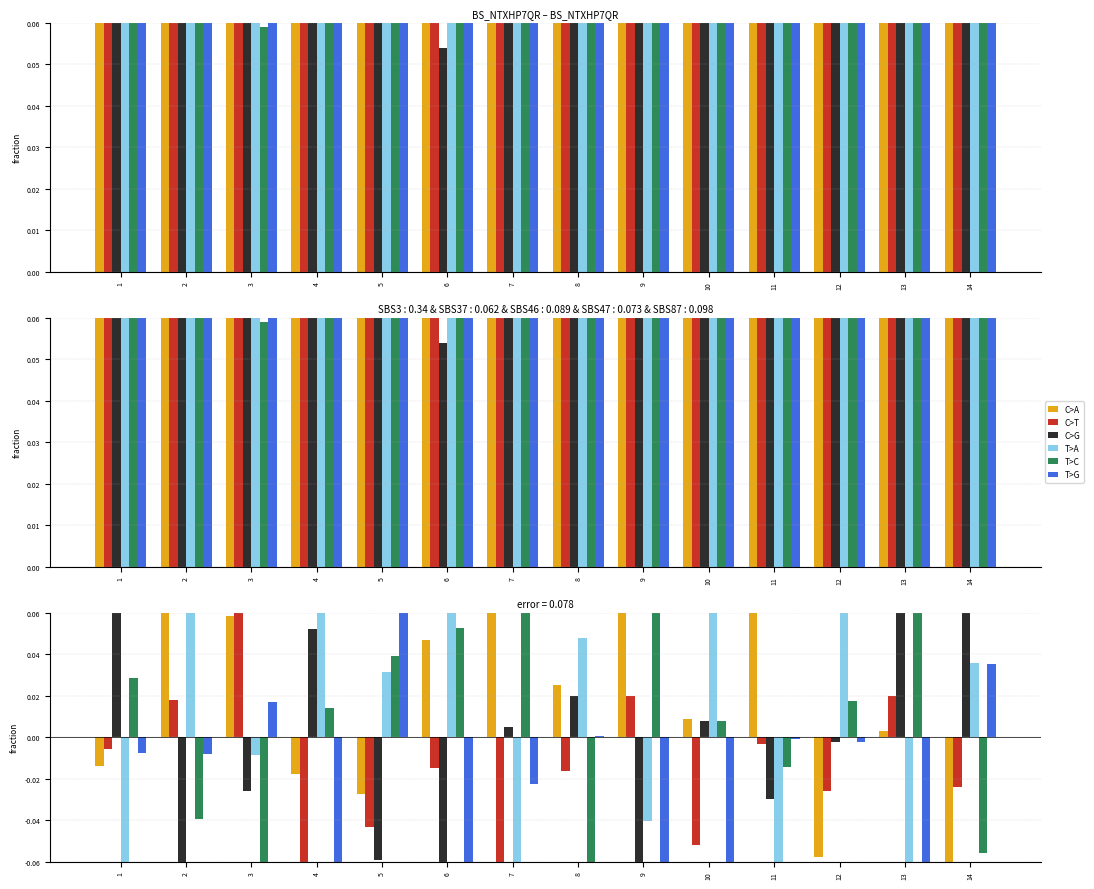

Reading left to right, what are all the values shown in this chart?

C>A: 0.2	0.2	0.2	0.1	0.1	0.2	0.2	0.2	0.2	0.2	0.3	0.1	0.2	0.1
C>T: 0.2	0.2	0.2	0.1	0.1	0.2	0.1	0.2	0.2	0.1	0.2	0.1	0.2	0.1
C>G: 0.2	0.1	0.1	0.2	0.1	0.1	0.2	0.2	0.1	0.2	0.1	0.2	0.2	0.2
T>A: 0.1	0.2	0.2	0.3	0.2	0.3	0.1	0.2	0.1	0.3	0.1	0.2	0.1	0.2
T>C: 0.2	0.1	0.1	0.2	0.2	0.2	0.3	0.1	0.3	0.2	0.2	0.2	0.2	0.1
T>G: 0.2	0.2	0.2	0.1	0.2	0.1	0.1	0.2	0.1	0.1	0.2	0.2	0.1	0.2